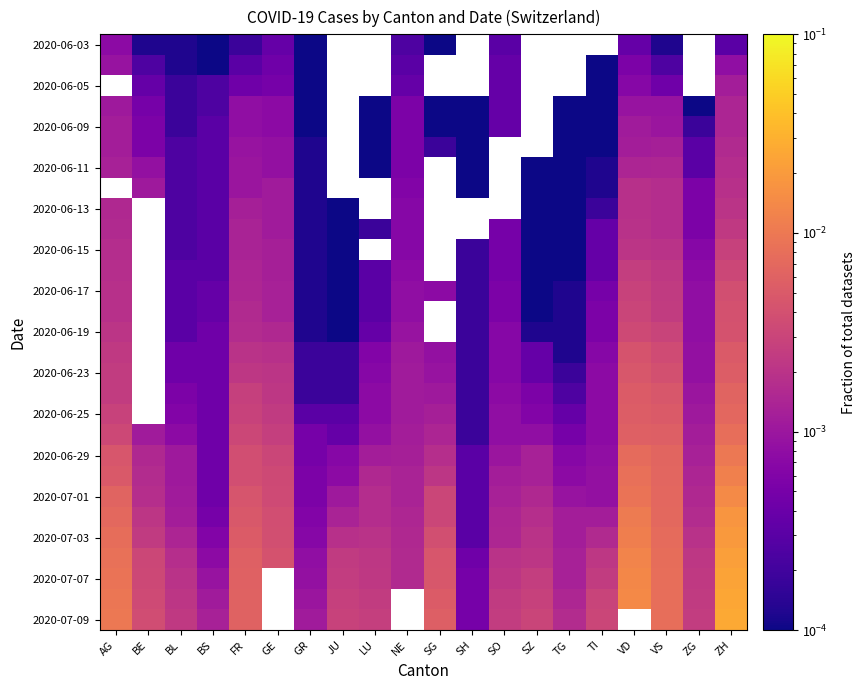

Is it true that 2020-07-09 equals 0.0 at SZ?

False